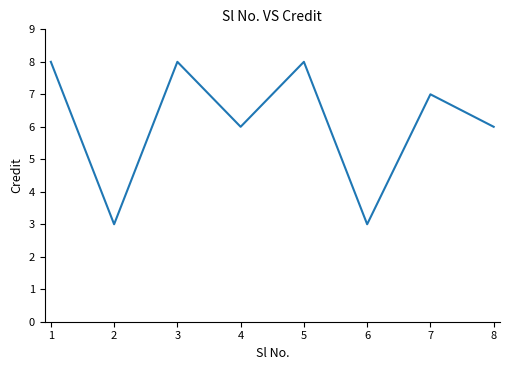

Does the chart have visible grid lines?

No